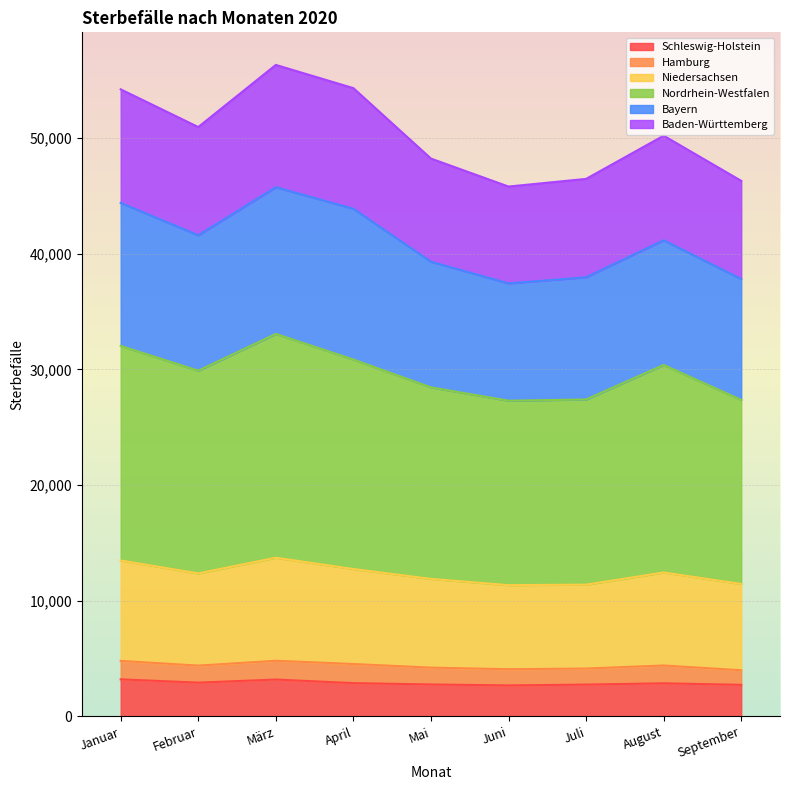

What is the lowest value of the Schleswig-Holstein series?

2683